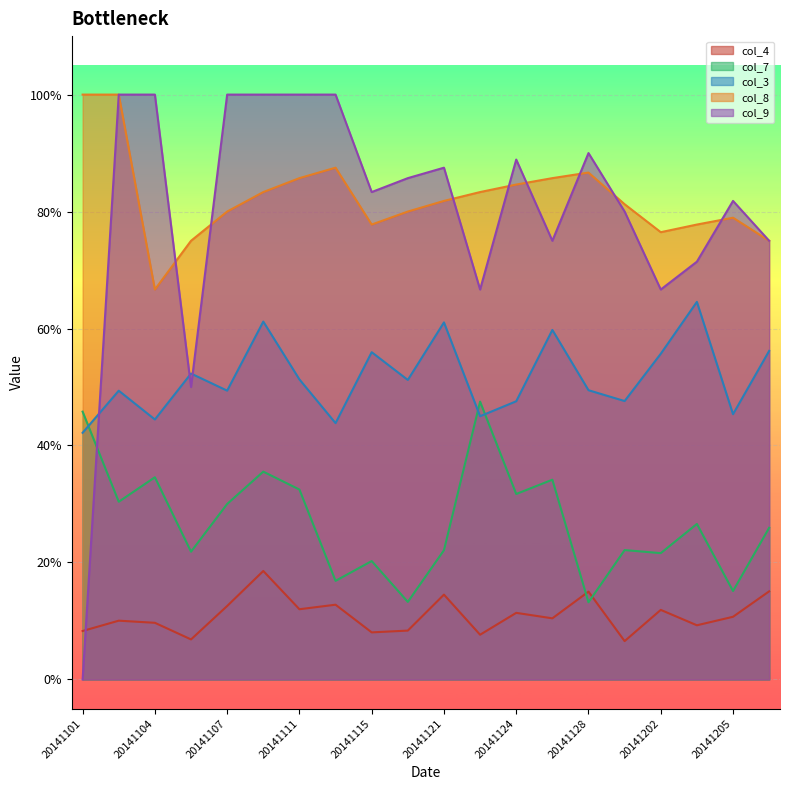

Which series changed the most between 20141119 and 20141205?

col_3